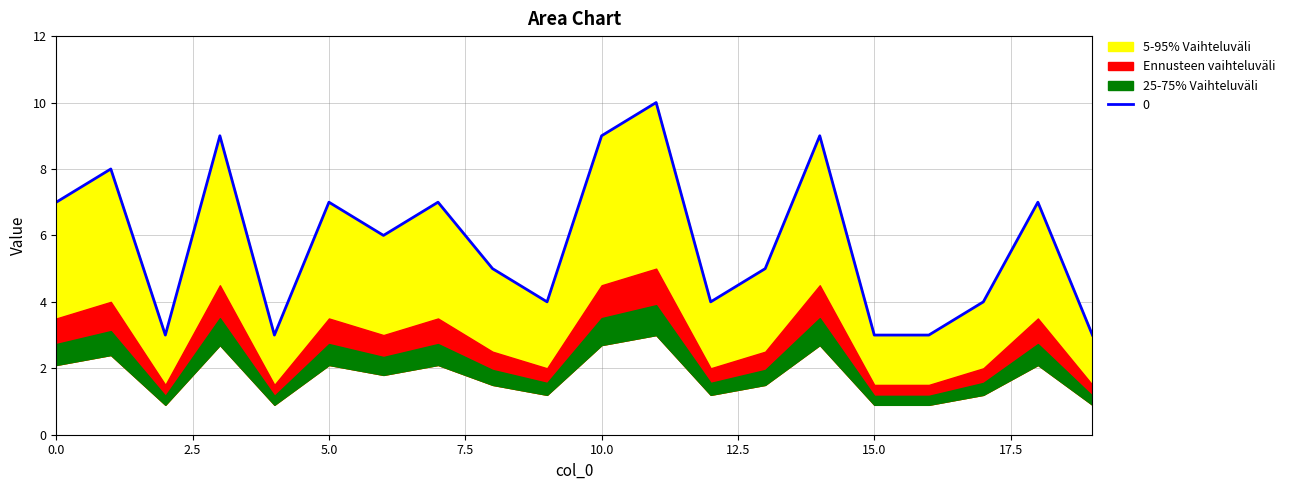

Which has a higher value, 1 or 10?

10